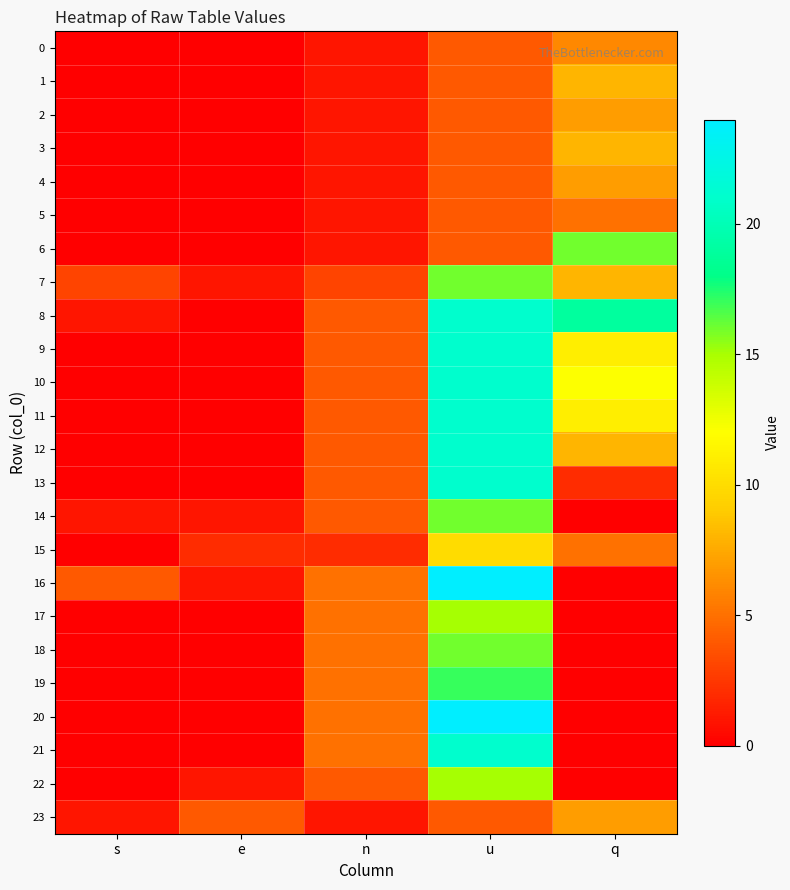

Reading left to right, list all the values displayed in this chart.

0: s=0	e=0	n=1	u=4	q=6
1: s=0	e=0	n=1	u=4	q=8
2: s=0	e=0	n=1	u=4	q=7
3: s=0	e=0	n=1	u=4	q=8
4: s=0	e=0	n=1	u=4	q=7
5: s=0	e=0	n=1	u=4	q=5
6: s=0	e=0	n=1	u=4	q=16
7: s=3	e=1	n=3	u=16	q=8
8: s=1	e=0	n=4	u=21	q=19
9: s=0	e=0	n=4	u=21	q=11
10: s=0	e=0	n=4	u=21	q=12
11: s=0	e=0	n=4	u=21	q=11
12: s=0	e=0	n=4	u=21	q=8
13: s=0	e=0	n=4	u=21	q=2
14: s=1	e=1	n=4	u=16	q=0
15: s=0	e=2	n=2	u=10	q=5
16: s=4	e=1	n=5	u=24	q=0
17: s=0	e=0	n=5	u=15	q=0
18: s=0	e=0	n=5	u=16	q=0
19: s=0	e=0	n=5	u=17	q=0
20: s=0	e=0	n=5	u=24	q=0
21: s=0	e=0	n=5	u=21	q=0
22: s=0	e=1	n=4	u=15	q=0
23: s=1	e=4	n=1	u=4	q=7